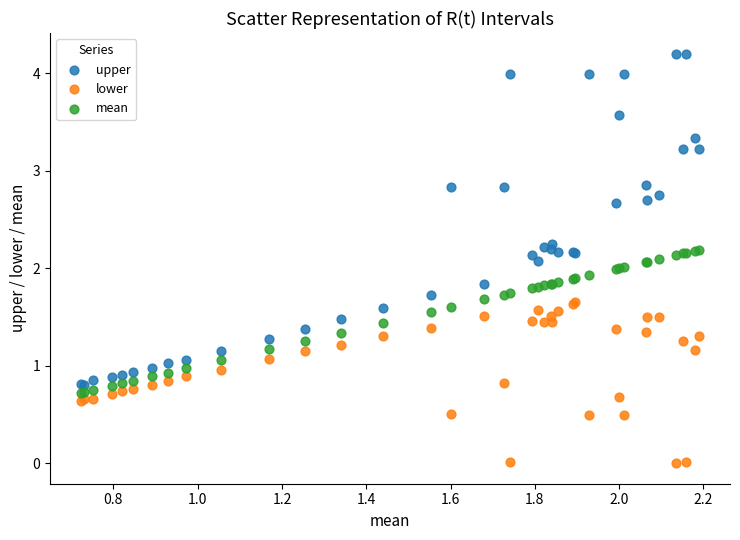

Which series contains the highest Y value?

upper